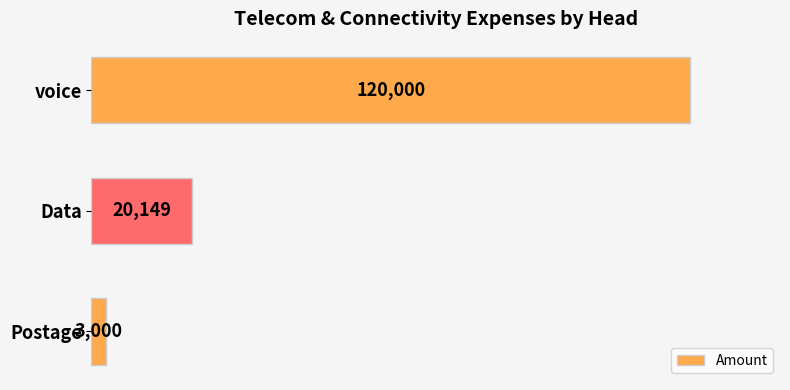

What is the greatest value displayed?

120000